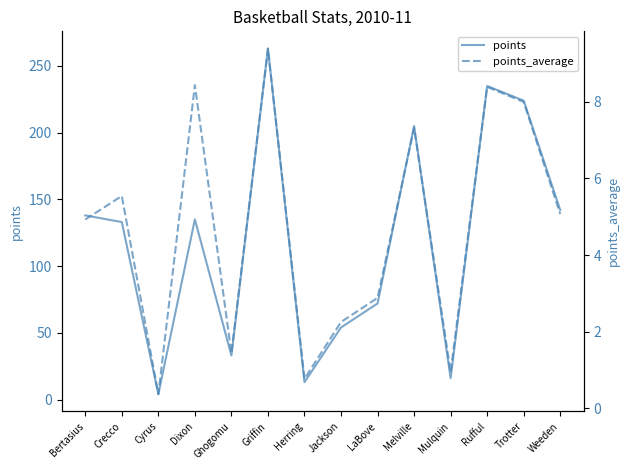

What is the total value across all series at Trotter?

232.0